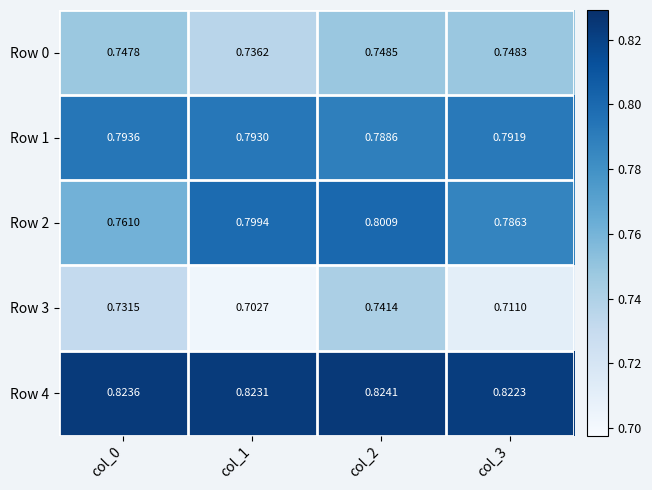

Is the value of Row 1 at col_0 greater than the value of Row 2 at col_2?

No